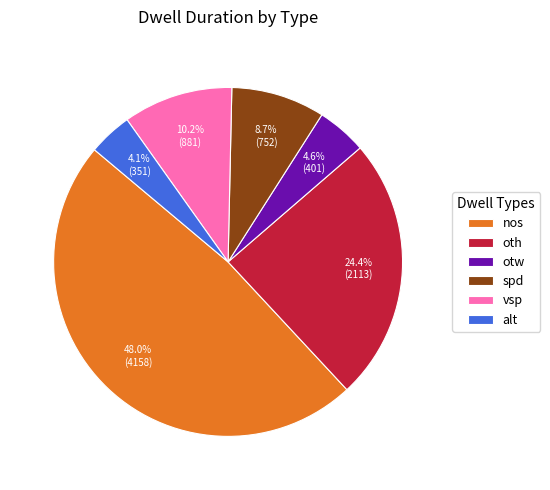

To the nearest percent, what is the combined percentage of alt and vsp?

14%